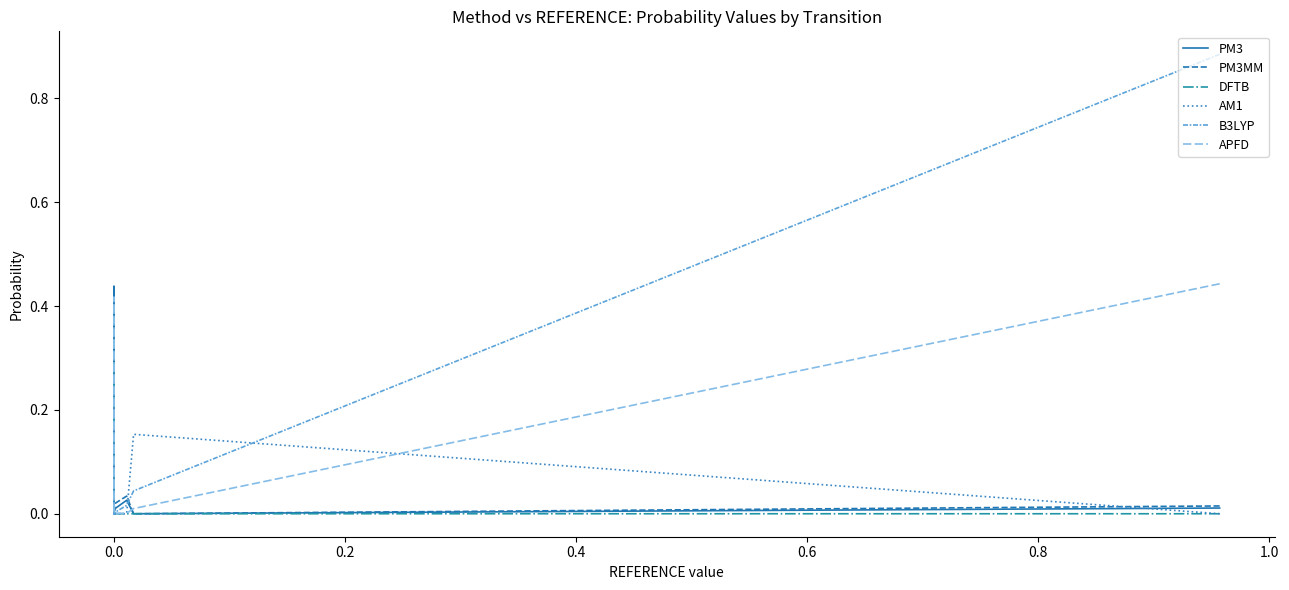

What is the difference between the DFTB values at 14 and 18?

0.1